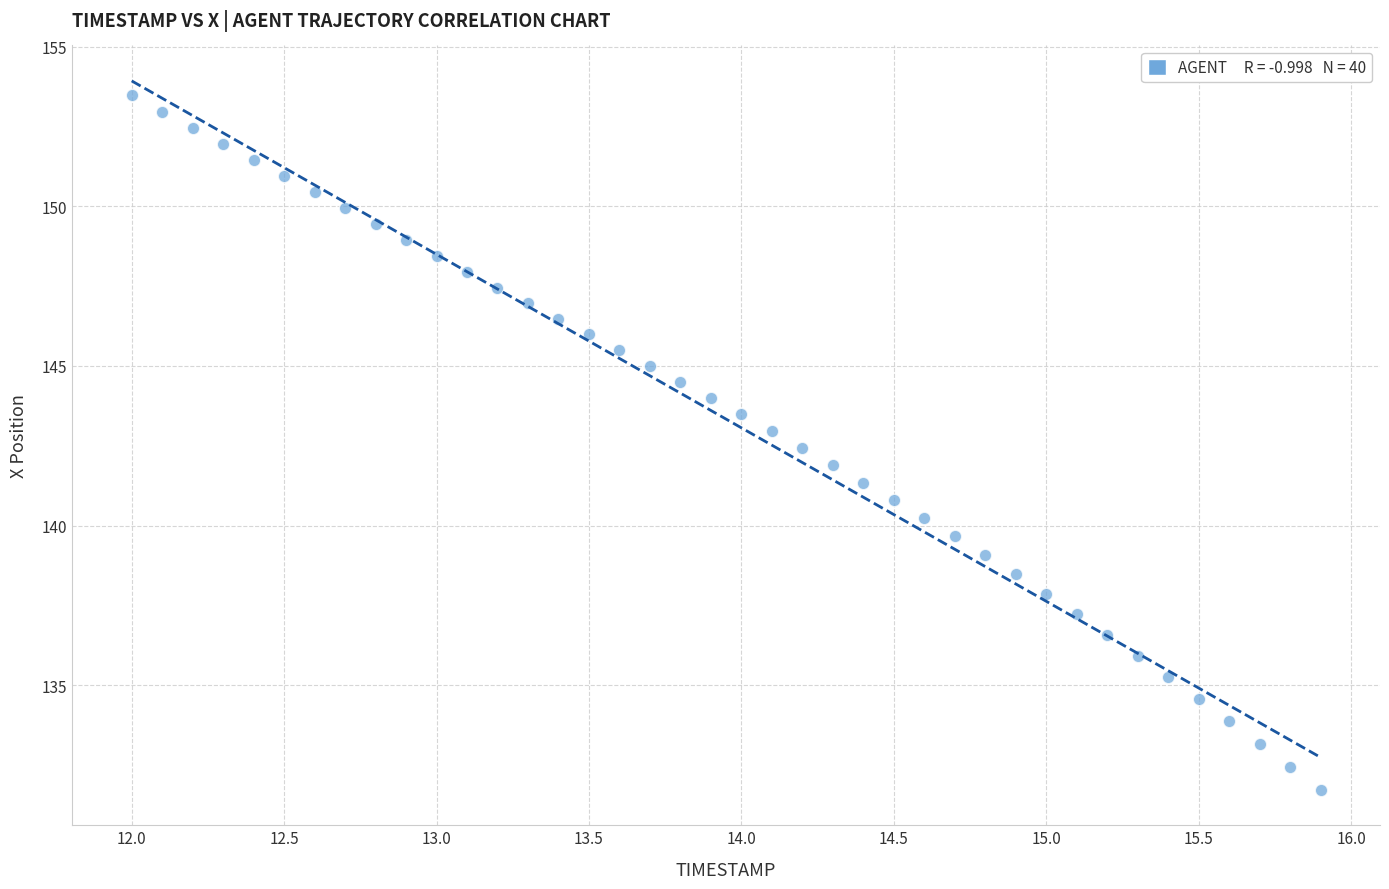

What is the range of X values (max minus min)?

3.9